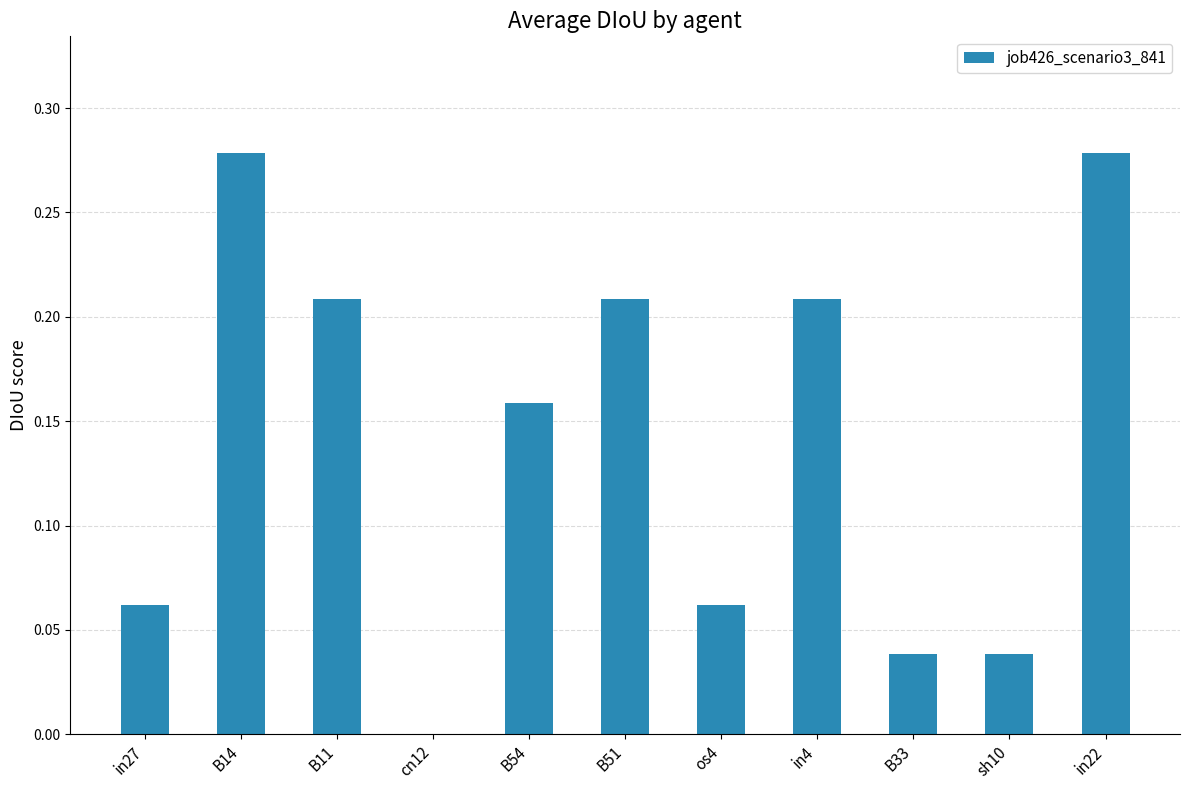

What is the sum of all values?

1.5